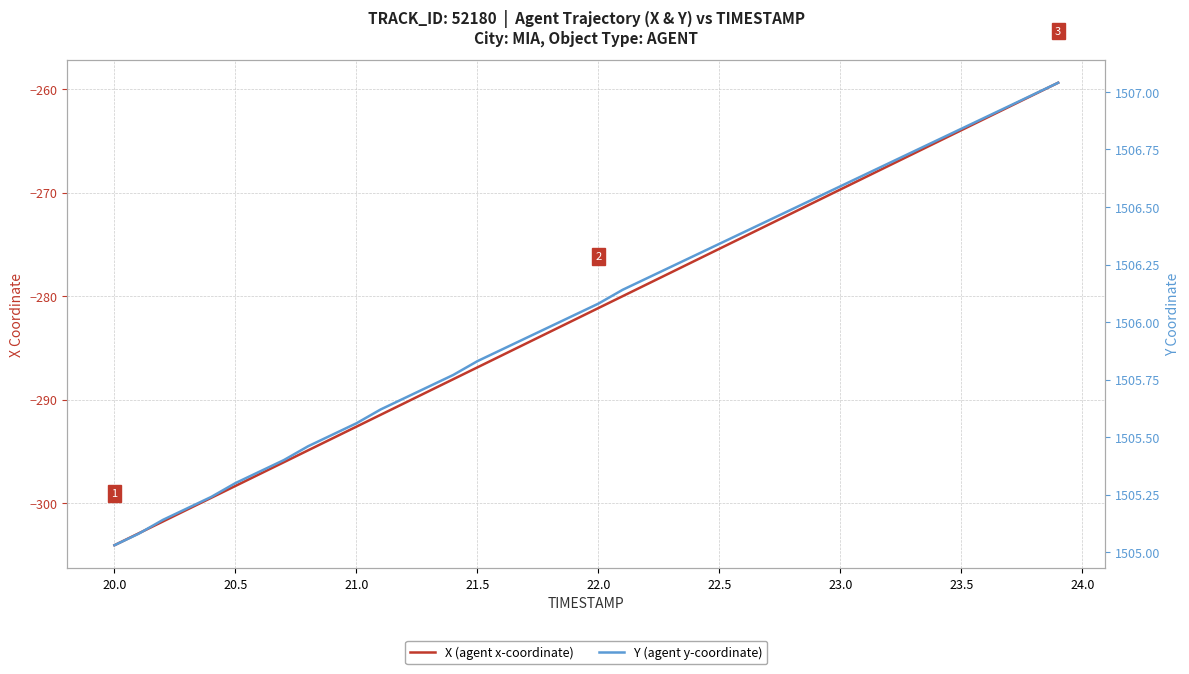

At how many categories does at least one series exceed 1379?

40